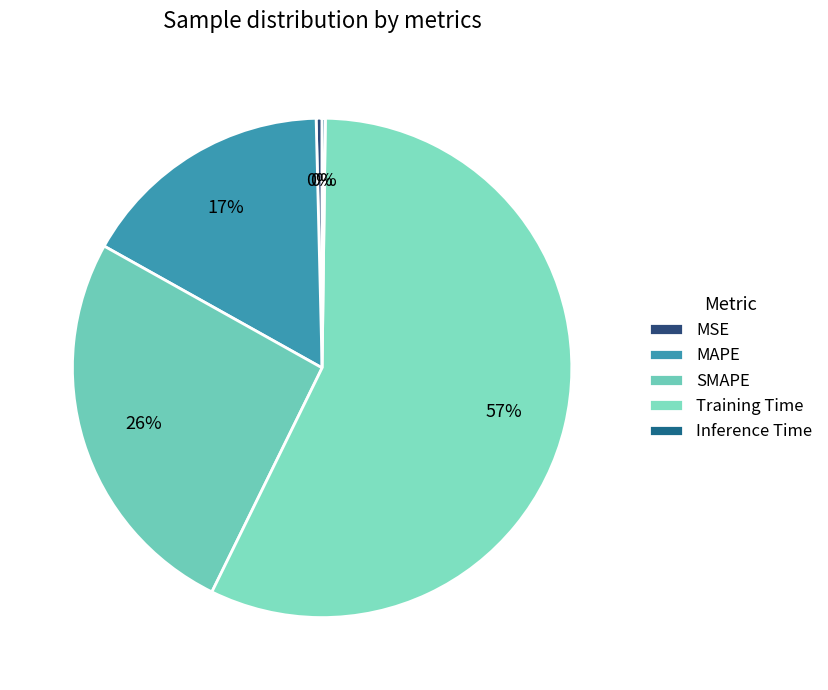

Rank the categories by value from highest to lowest.

Training Time, SMAPE, MAPE, MSE, Inference Time